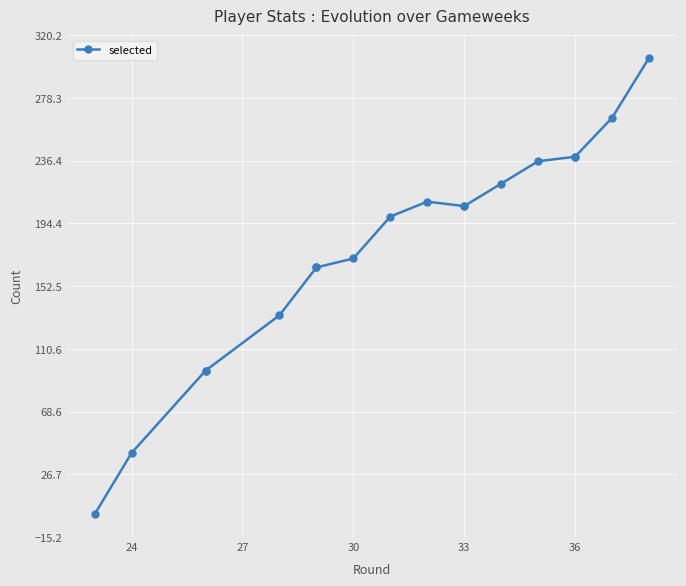

How many data points are above 206?

7